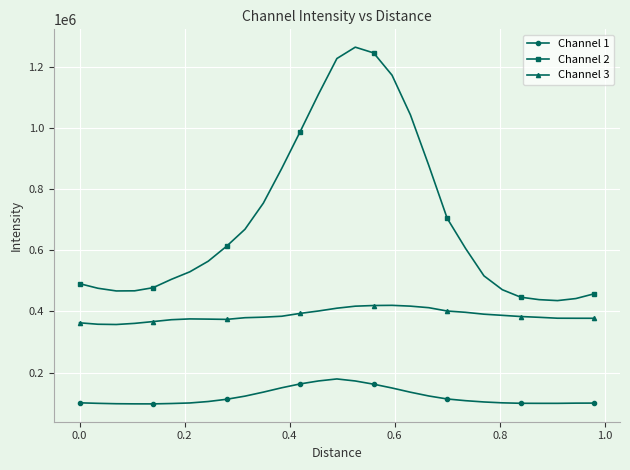

What is the highest value of the Channel 1 series?

179003.0